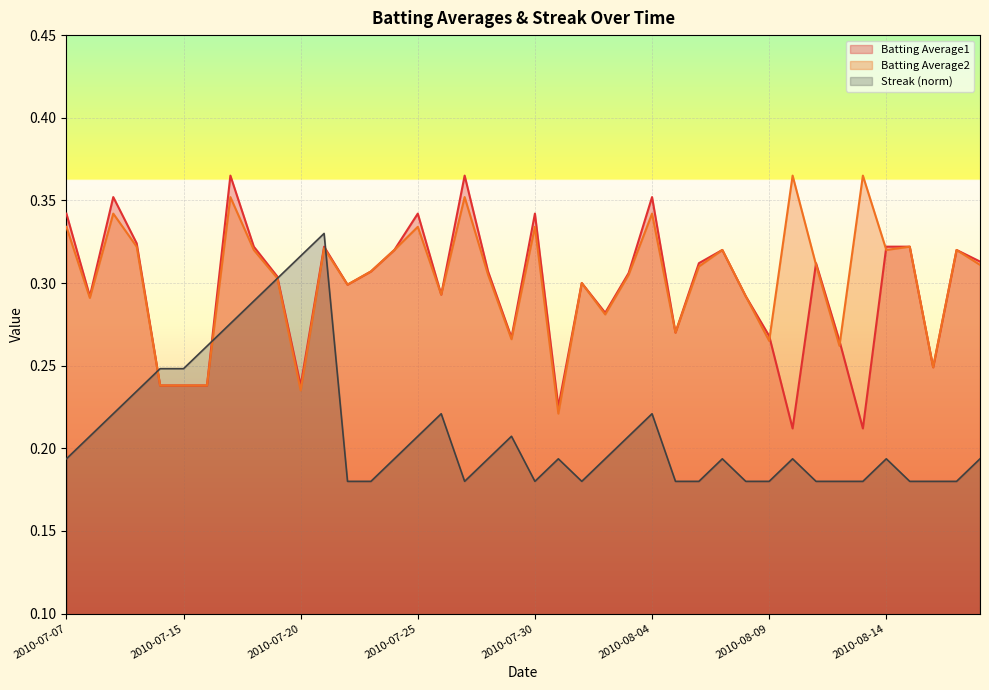

What is the spread (max minus min) of values at 2010-08-10?

0.2